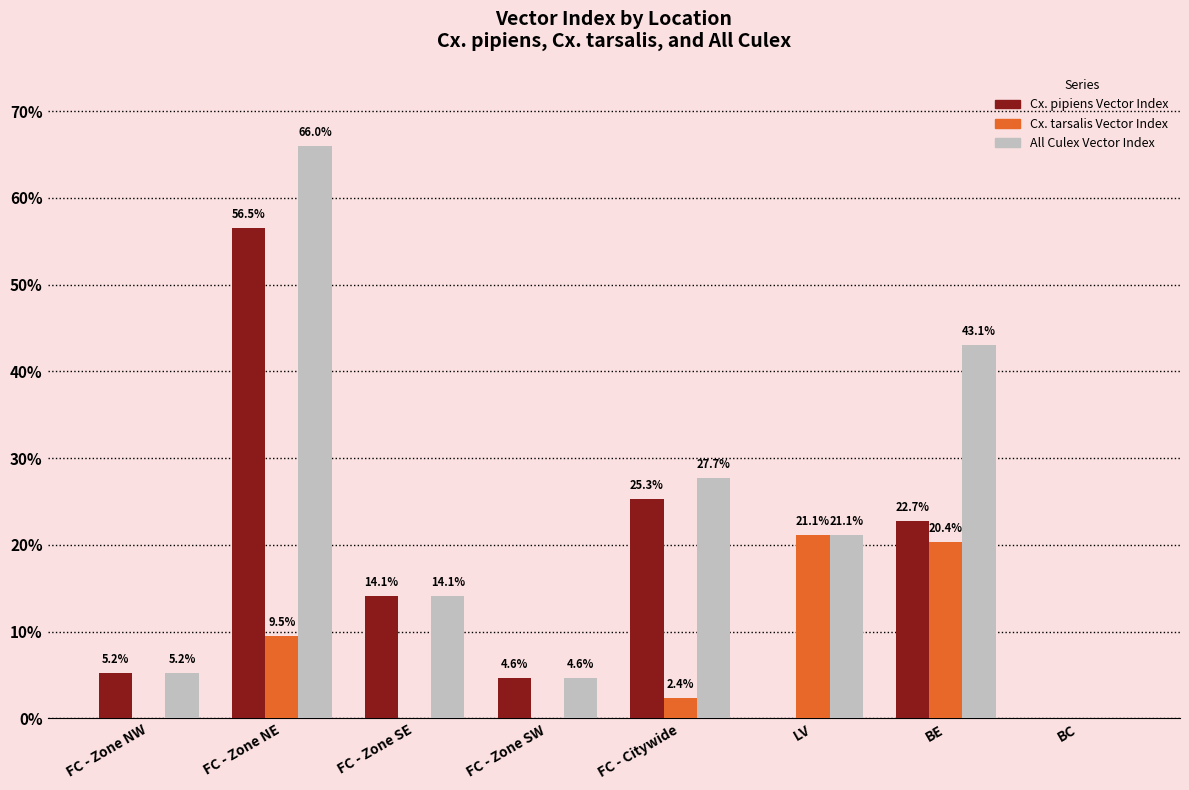

What is the average value of the Cx. tarsalis Vector Index series?

0.1